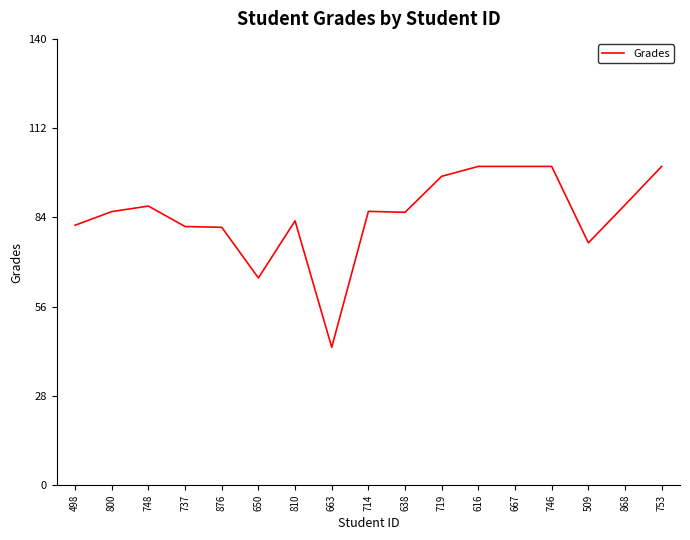

What is the greatest value displayed?

100.0